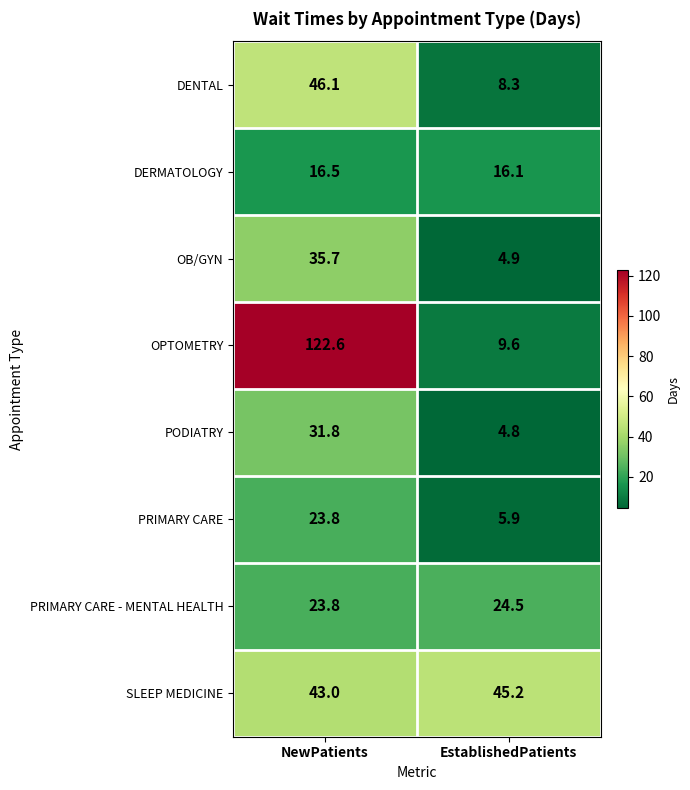

Which series has the largest total across all categories?

OPTOMETRY